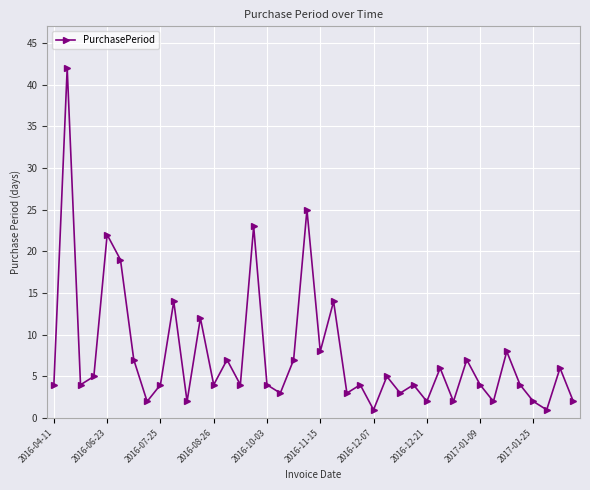

What is the maximum value shown in the chart?

42